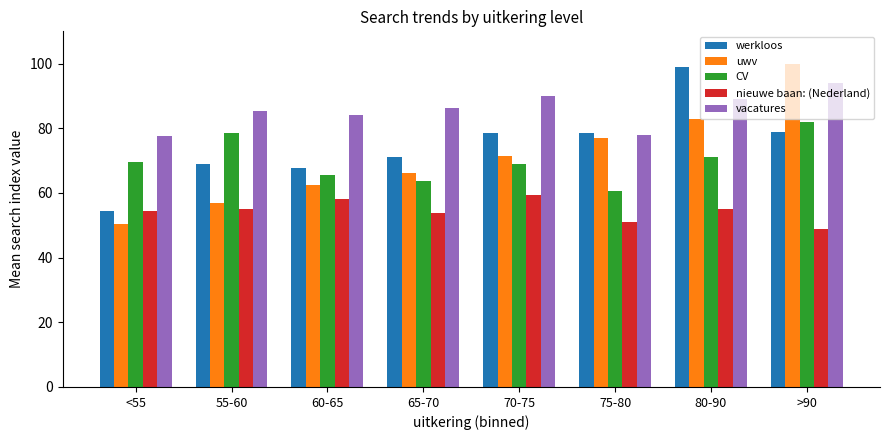

Is the value of werkloos at 80-90 greater than the value of nieuwe baan: (Nederland) at 70-75?

Yes